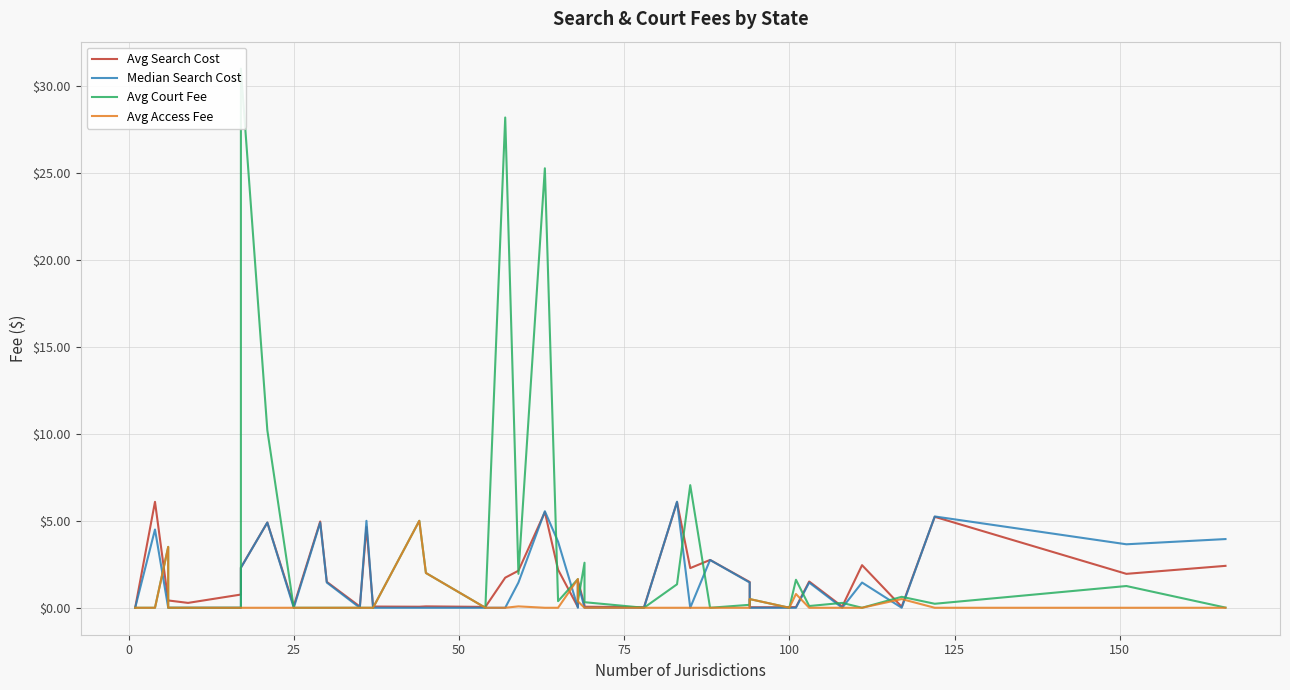

Is the value of Avg Search Cost at 24 greater than the value of Avg Court Fee at 28?

Yes